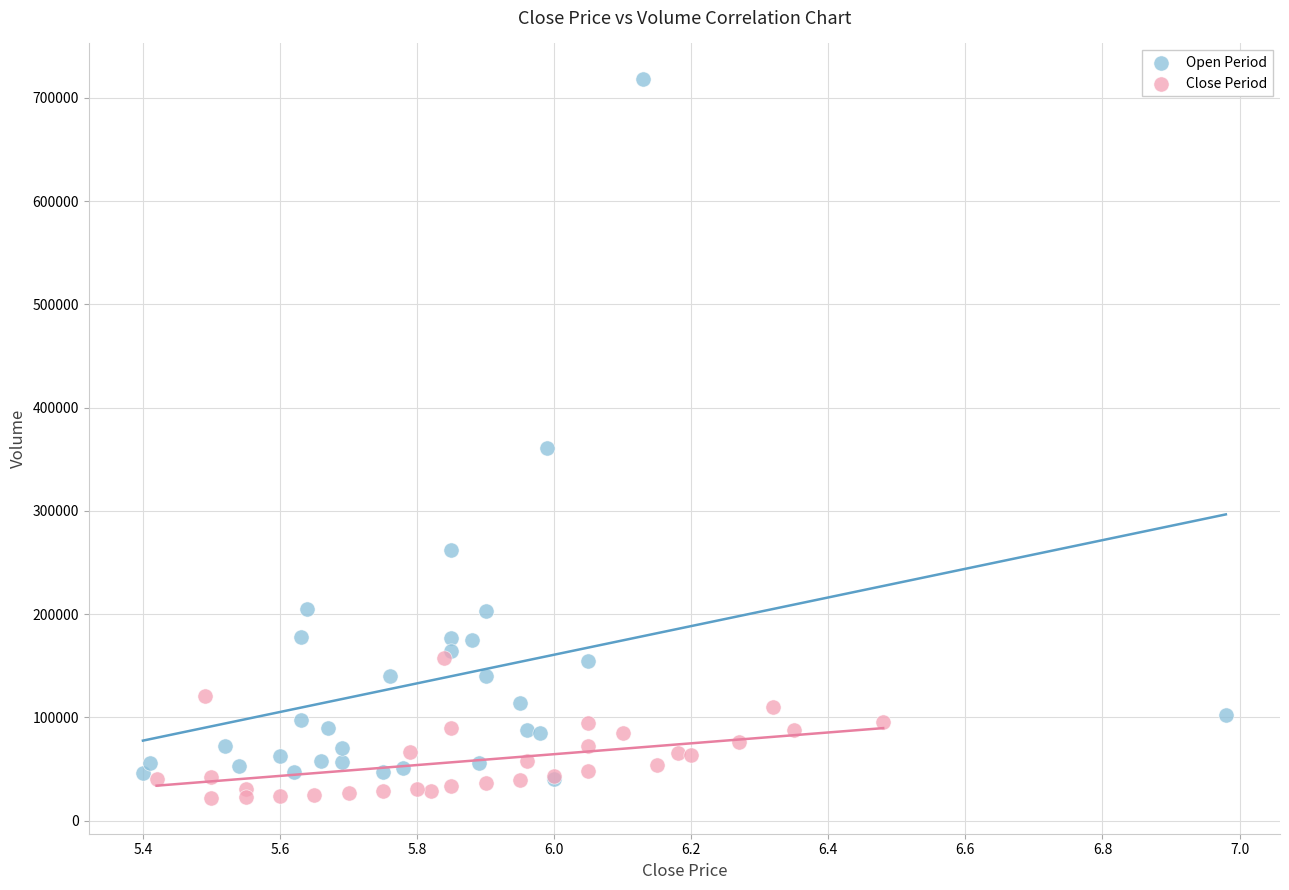

Which series reaches the maximum Y coordinate?

Open Period